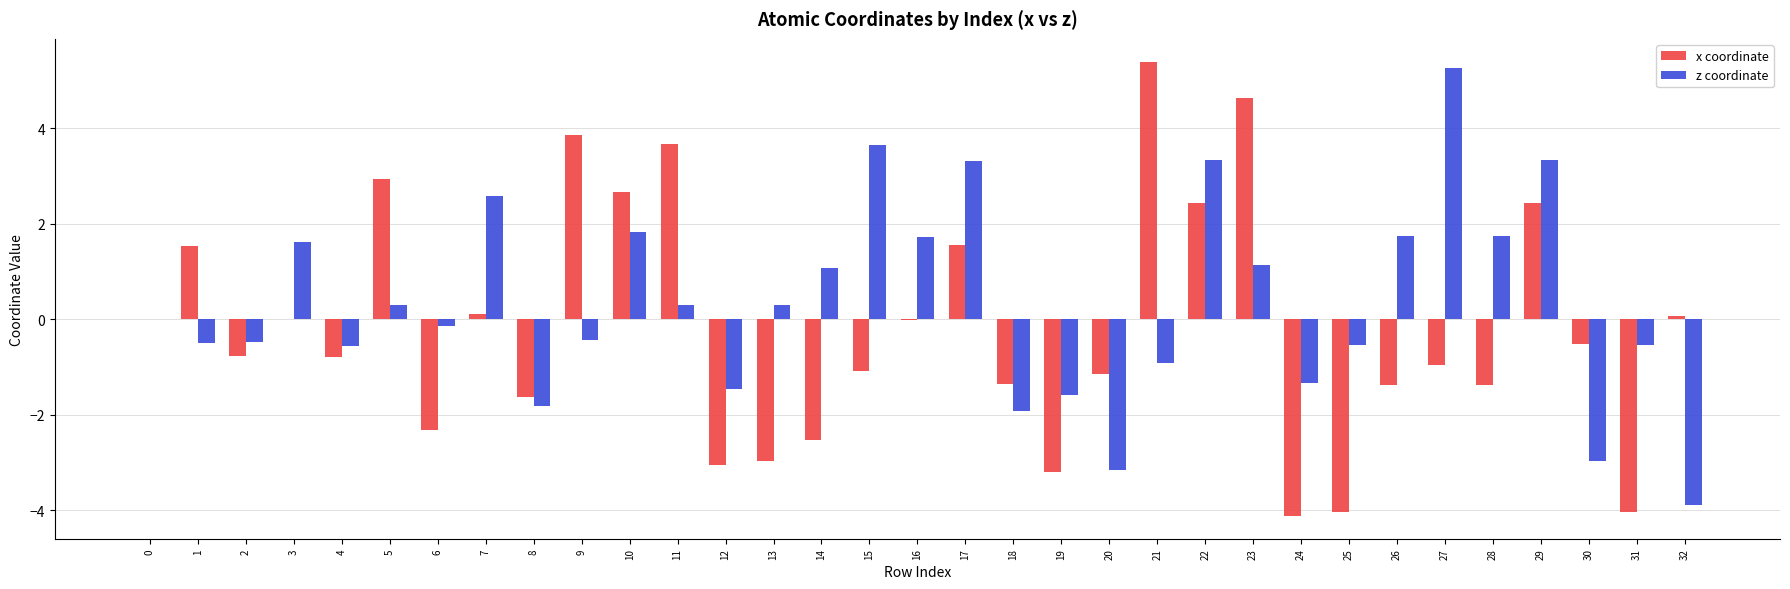

How many data points does each series have?

33